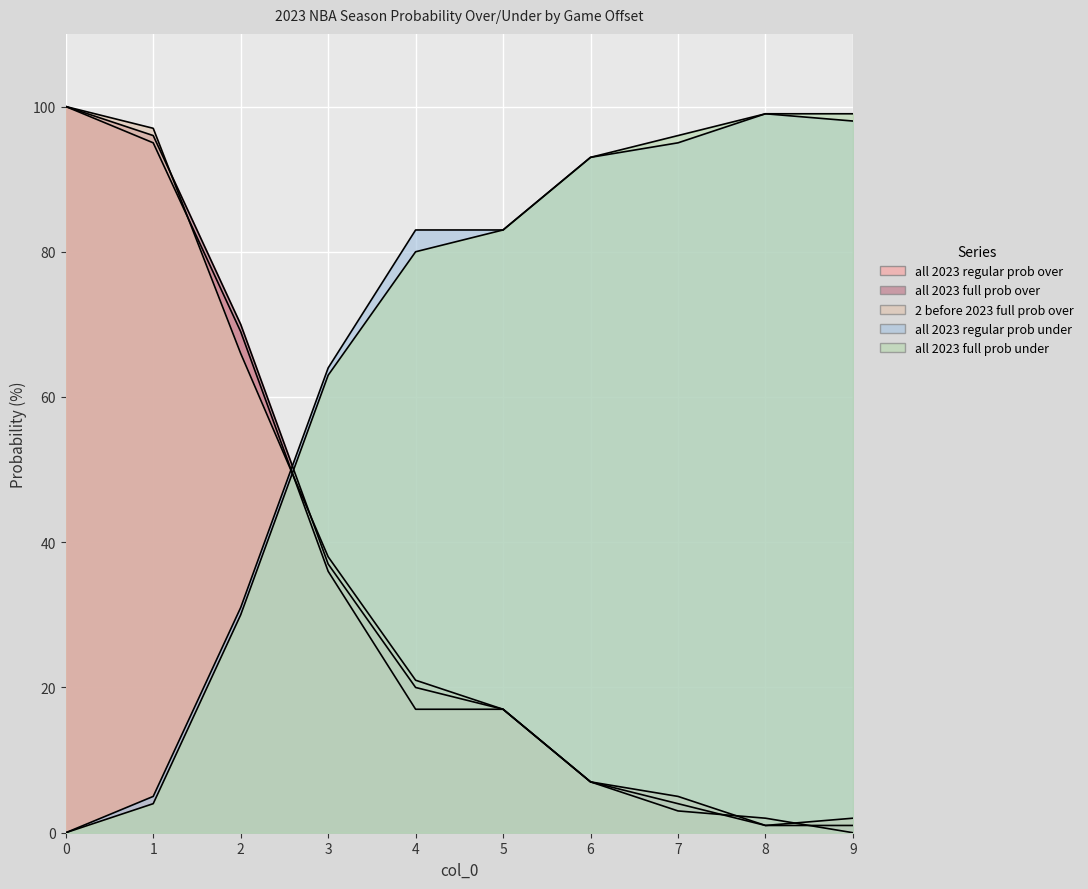

At how many categories does at least one series exceed 89?

6